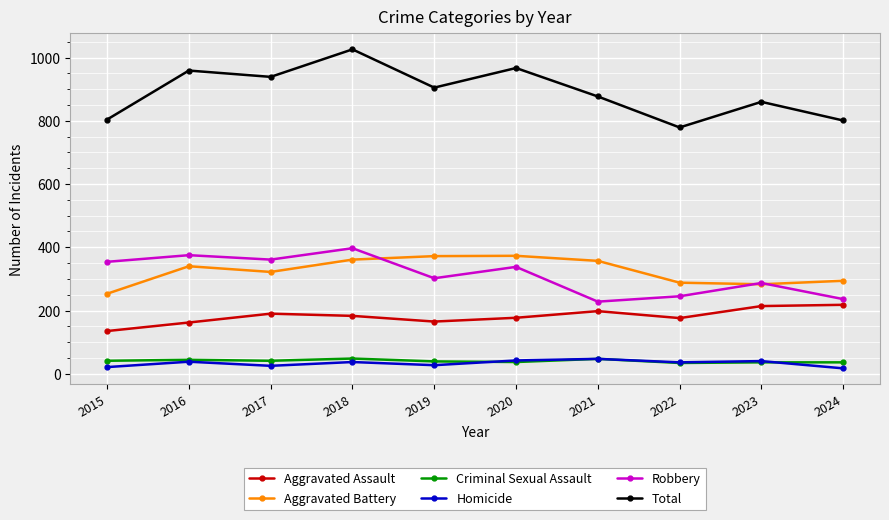

True or false: Total has more than 1 interior local peaks.

True